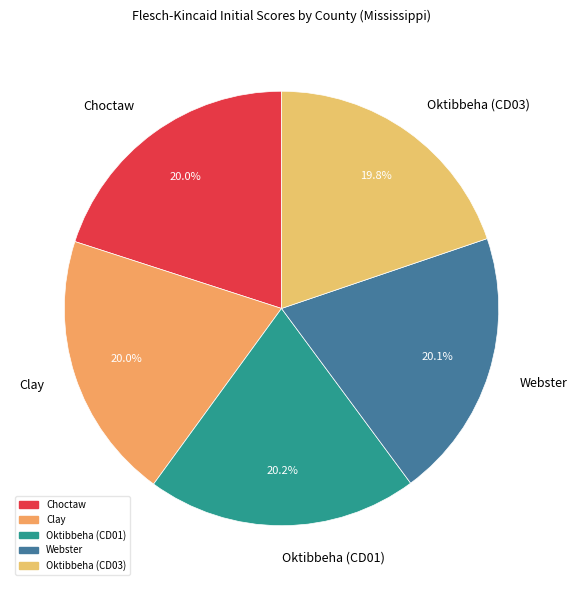

How much of the chart is everything except Choctaw?

80.0%